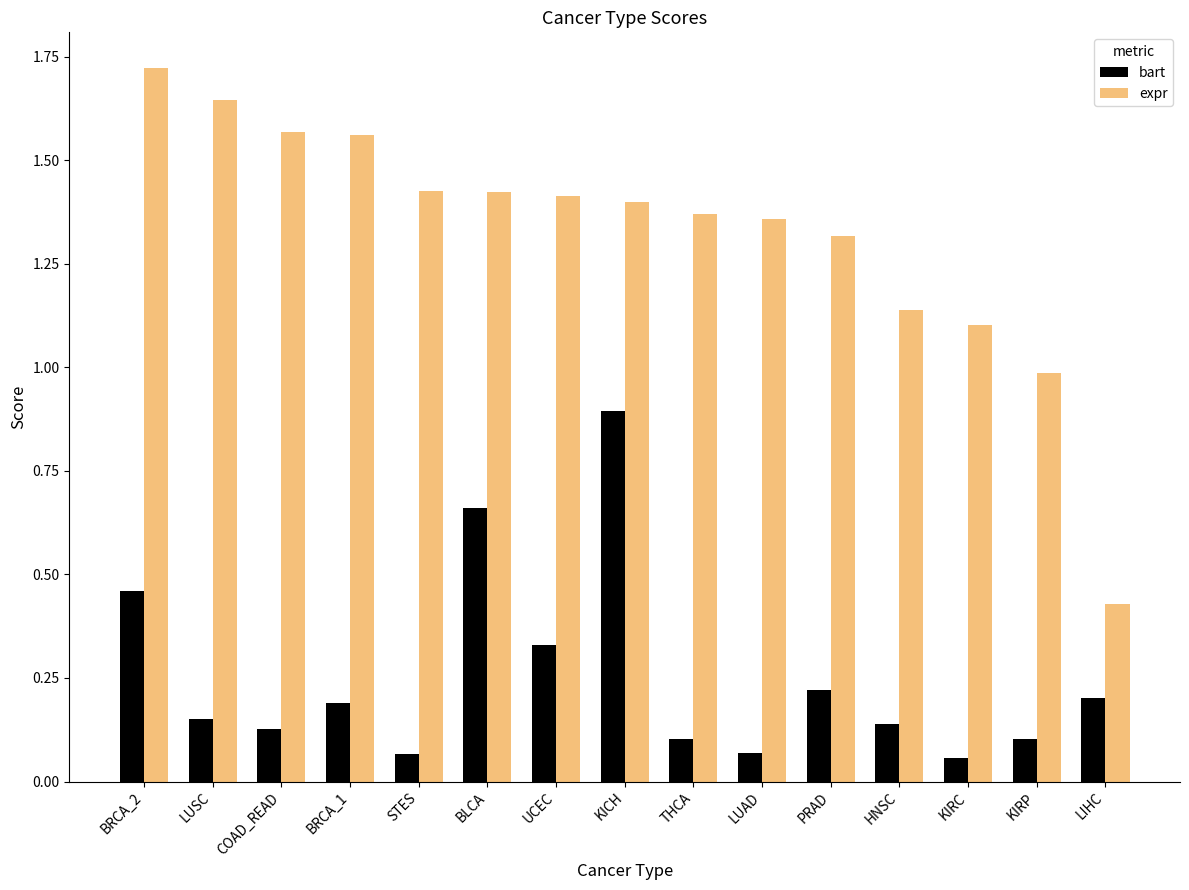

Between UCEC and HNSC, which series saw the biggest shift?

expr